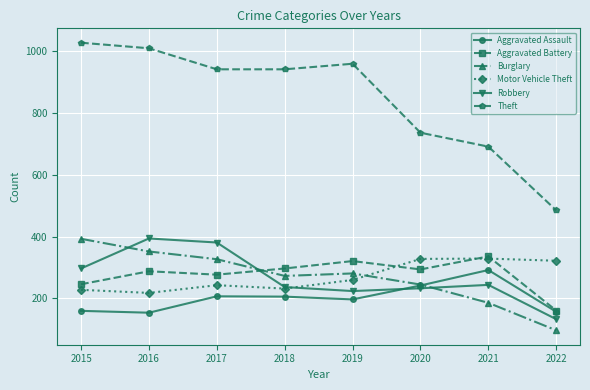

What is the minimum value shown in the chart?

97